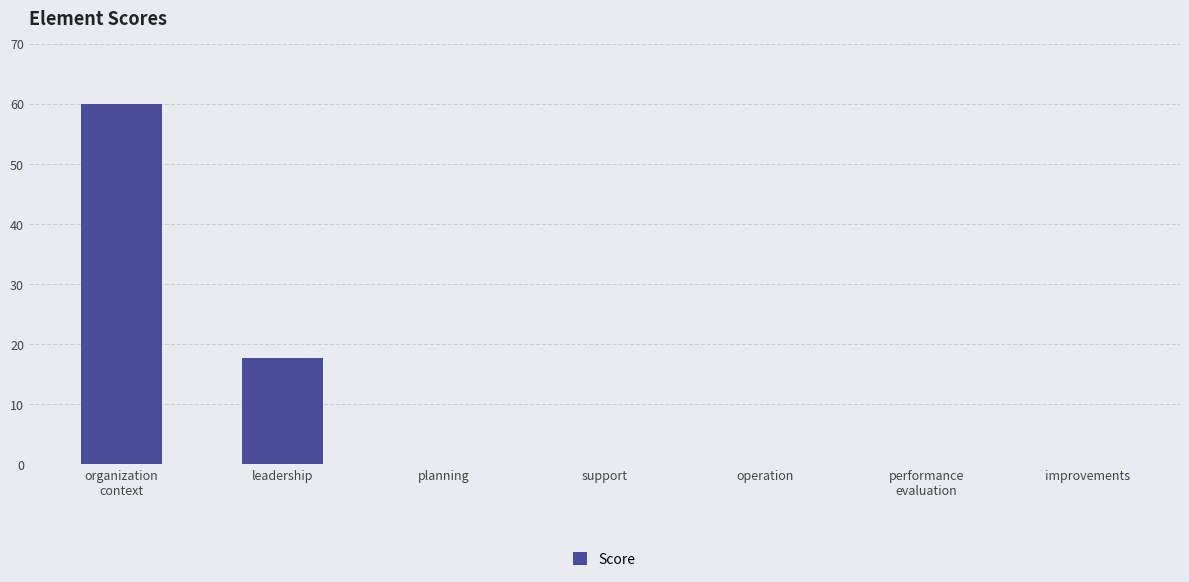

Reading left to right, extract all data points from this chart.

organization
context=60.0	leadership=17.6	planning=0.0	support=0.0	operation=0.0	performance
evaluation=0.0	improvements=0.0